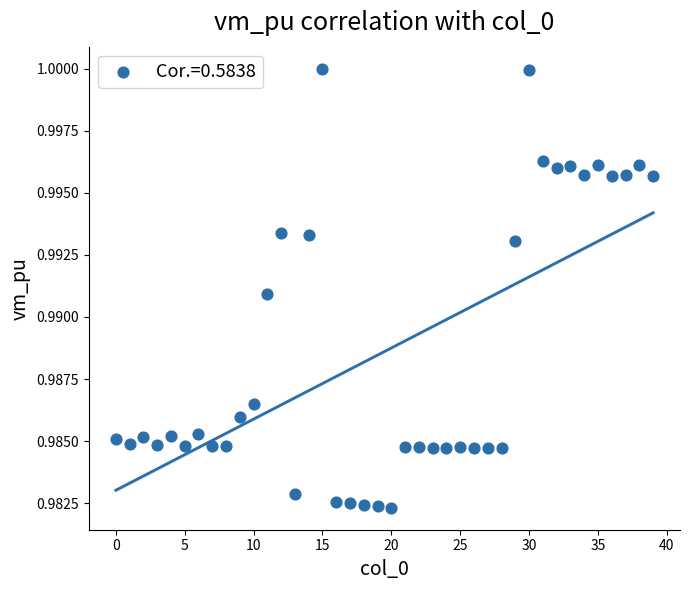

How many data points are displayed?

40